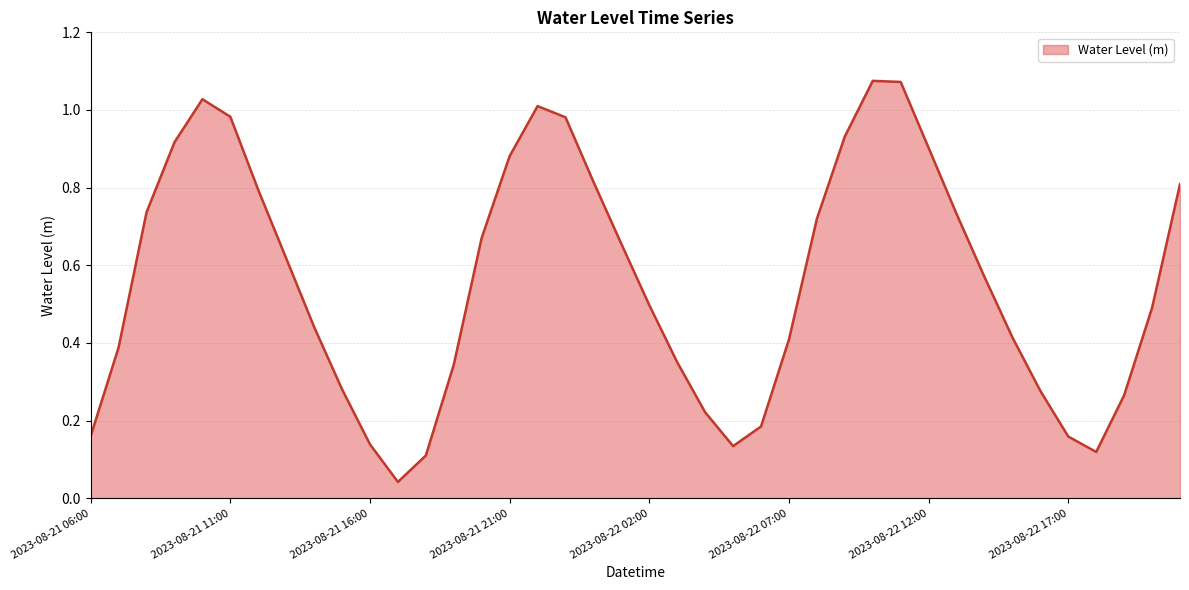

What is the value of the 19th point from the left?

0.8